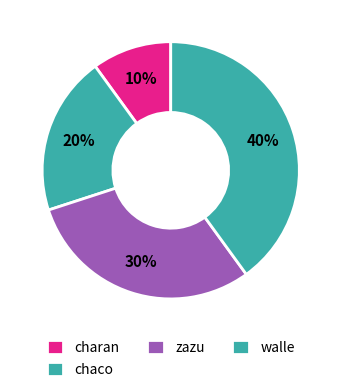

Count the number of slices in the pie.

4